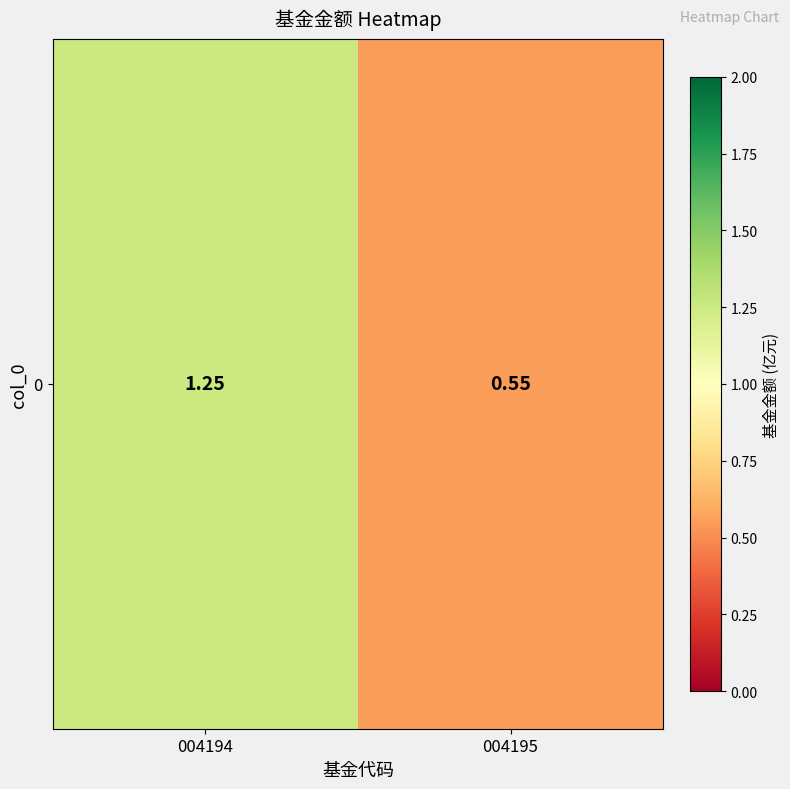

What is the sum of the values at 004194 and 004195?

1.8